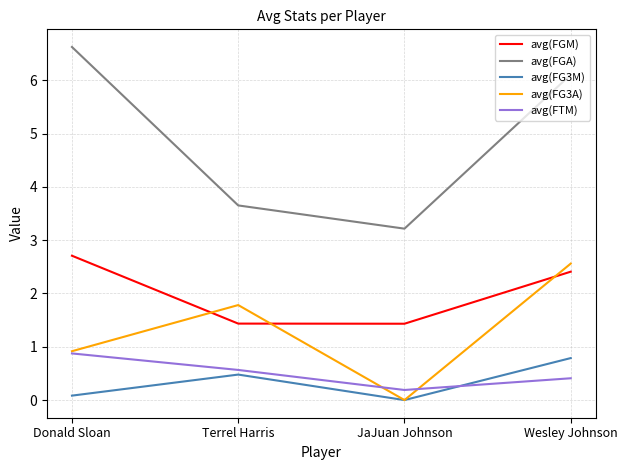

How many lines are shown in the chart?

5